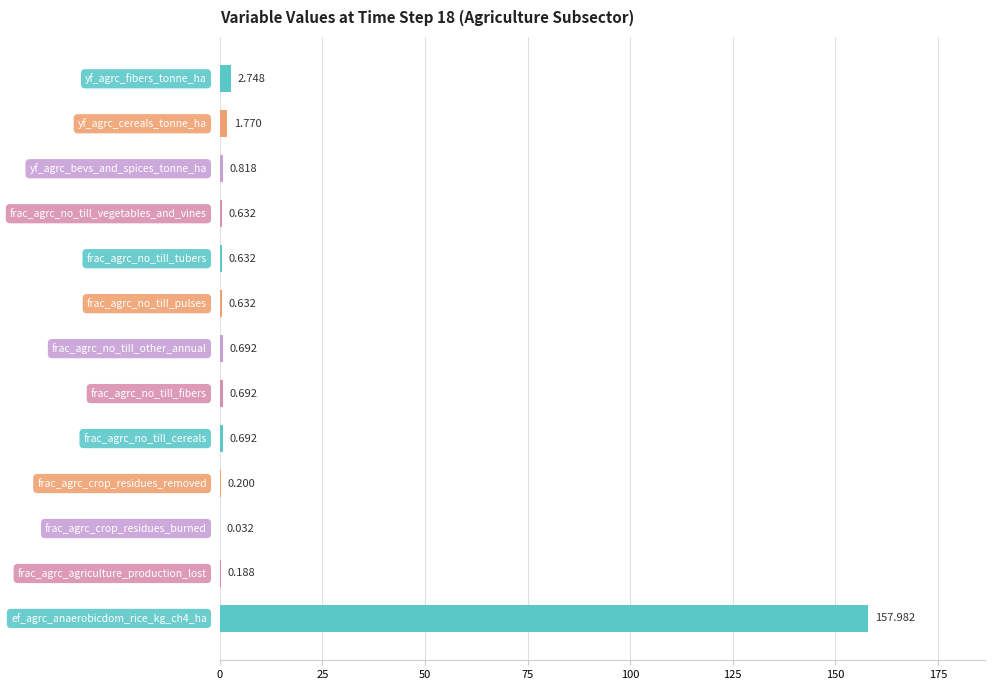

How many data points does each series have?

13